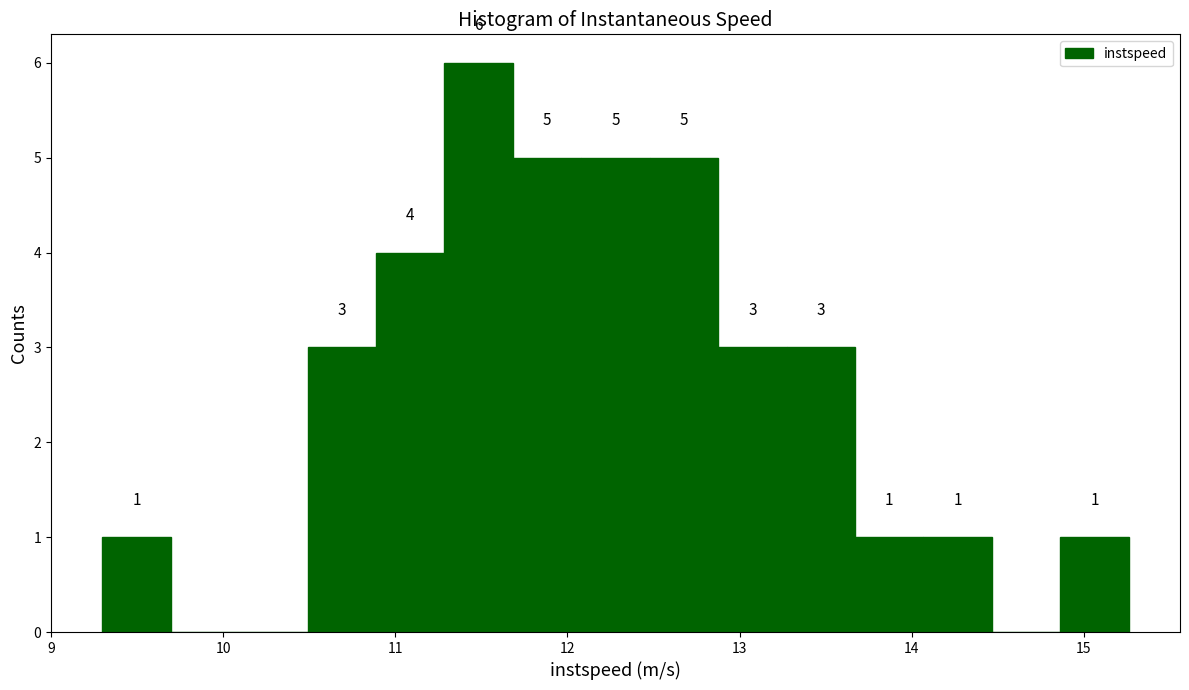

Read against the x-axis, roughly where is the centre of the tallest bar?

11.5